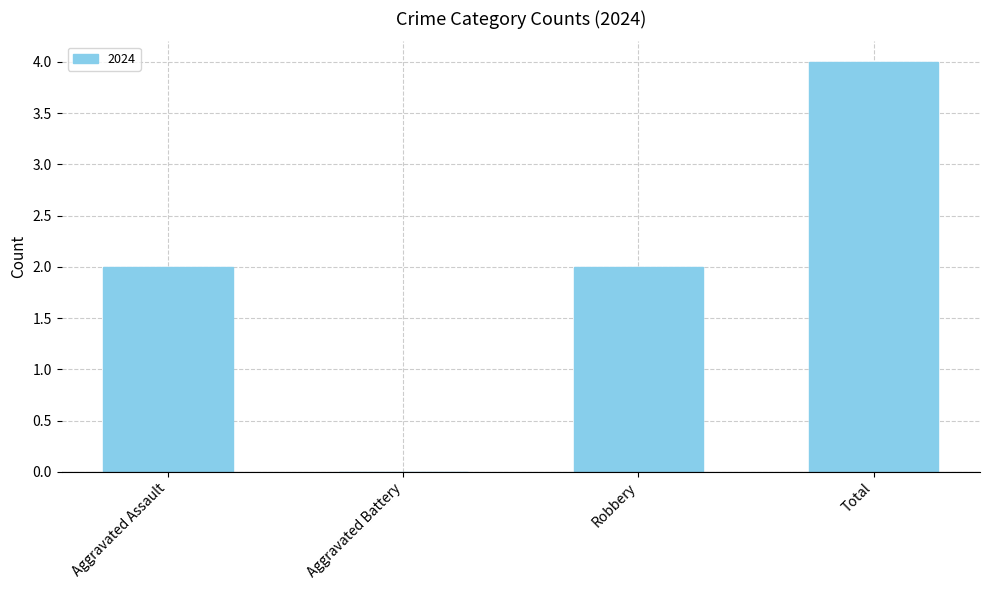

Reading right to left, transcribe all the data shown in this chart.

Total=4	Robbery=2	Aggravated Battery=0	Aggravated Assault=2